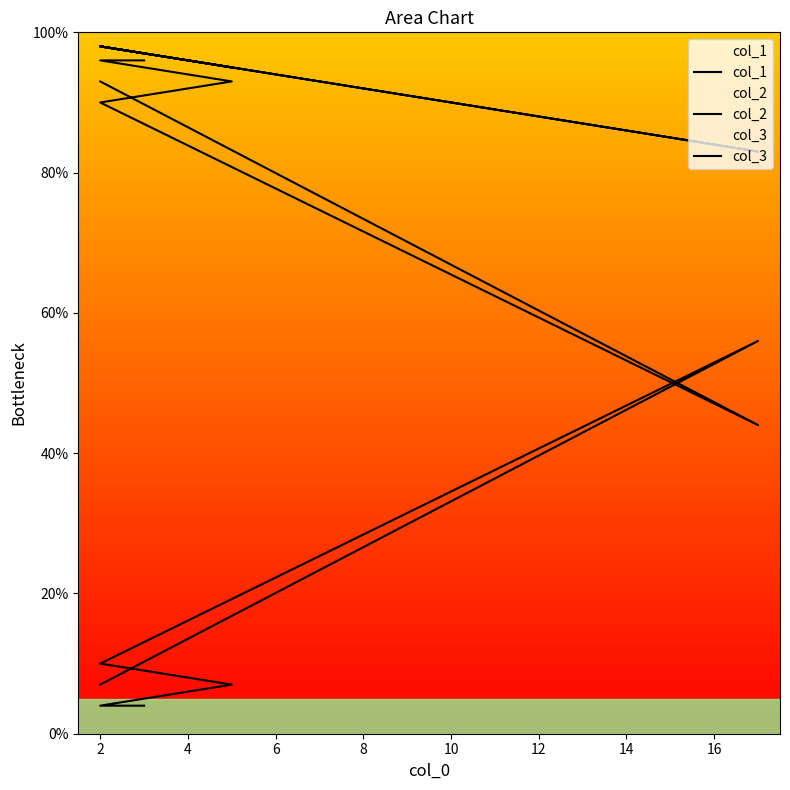

How many distinct data groups are displayed?

3